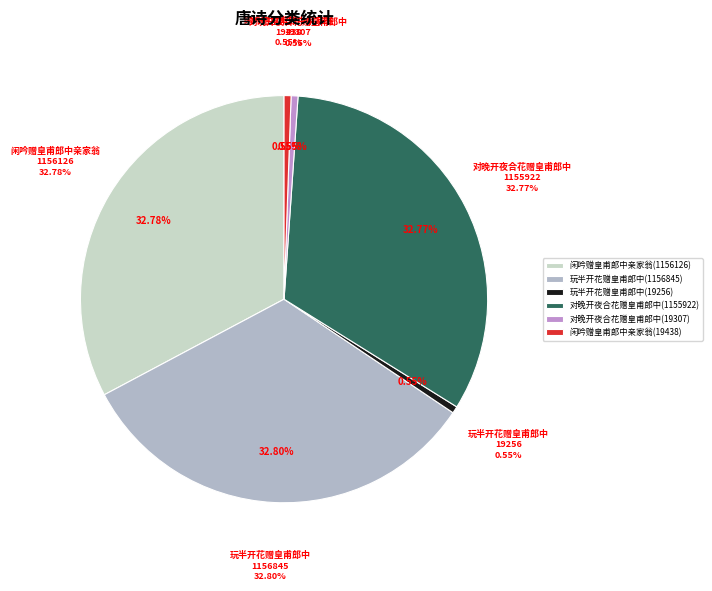

What percentage is the 闲吟赠皇甫郎中亲家翁 (1156126) slice, to the nearest percent?

33%